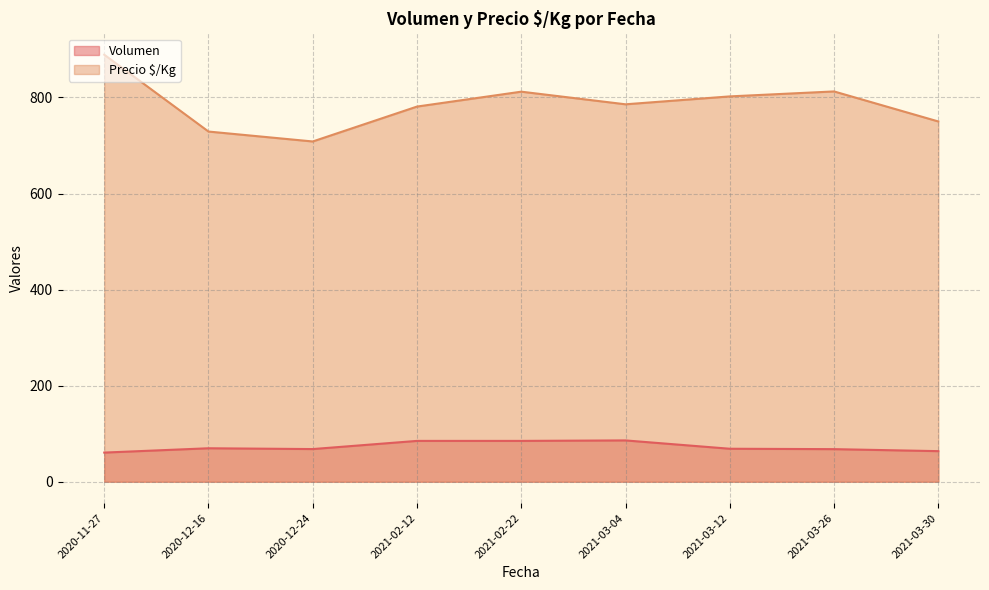

Rank the series at 2020-12-16 from lowest to highest value.

Volumen, Precio $/Kg